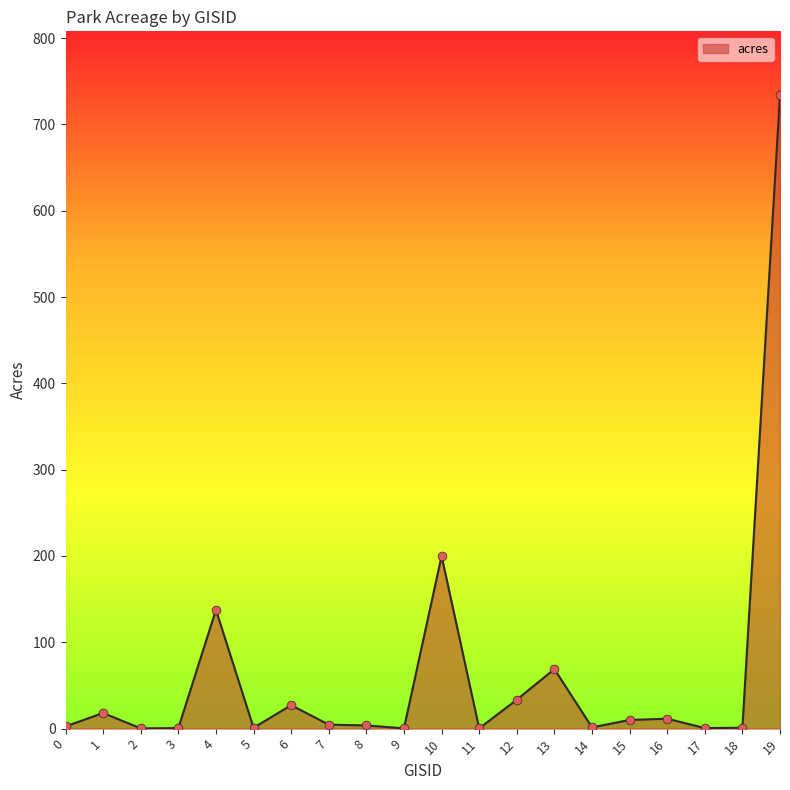

Which has a higher value, 6 or 11?

6